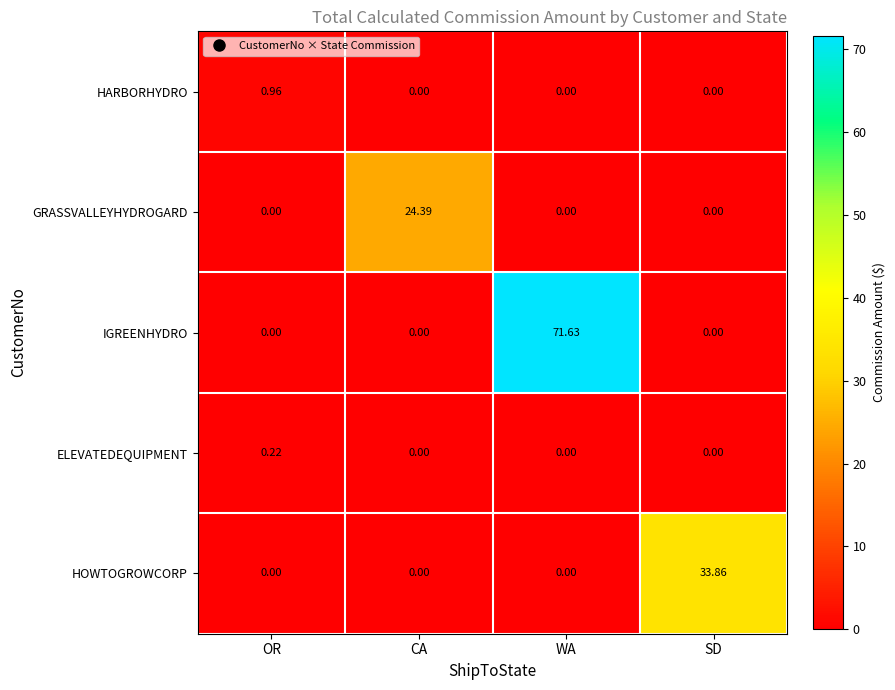

Rank the series by their maximum value, from highest to lowest.

IGREENHYDRO, HOWTOGROWCORP, GRASSVALLEYHYDROGARD, HARBORHYDRO, ELEVATEDEQUIPMENT